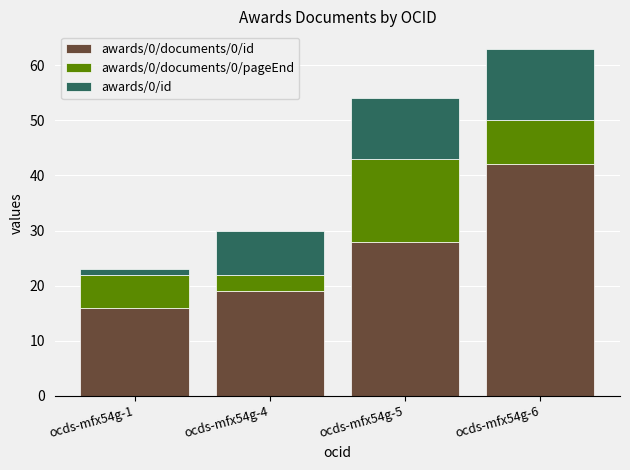

How many distinct data groups are displayed?

3